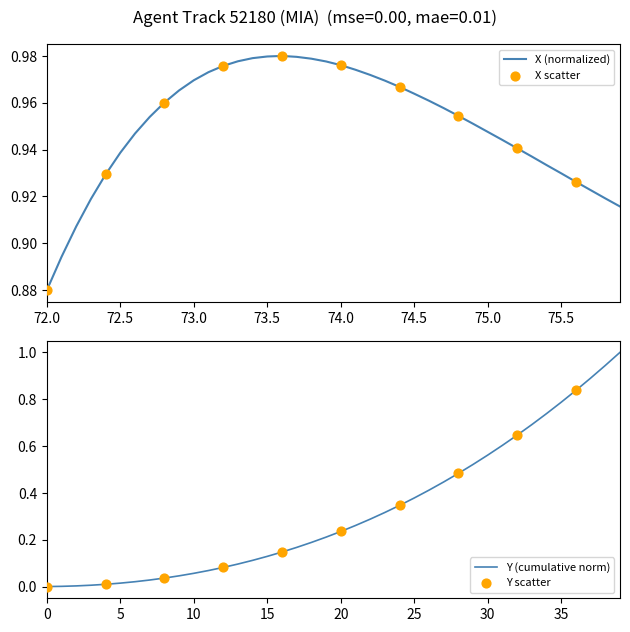

The X (normalized) series shows 1.6 at 74.0. True or false?

False